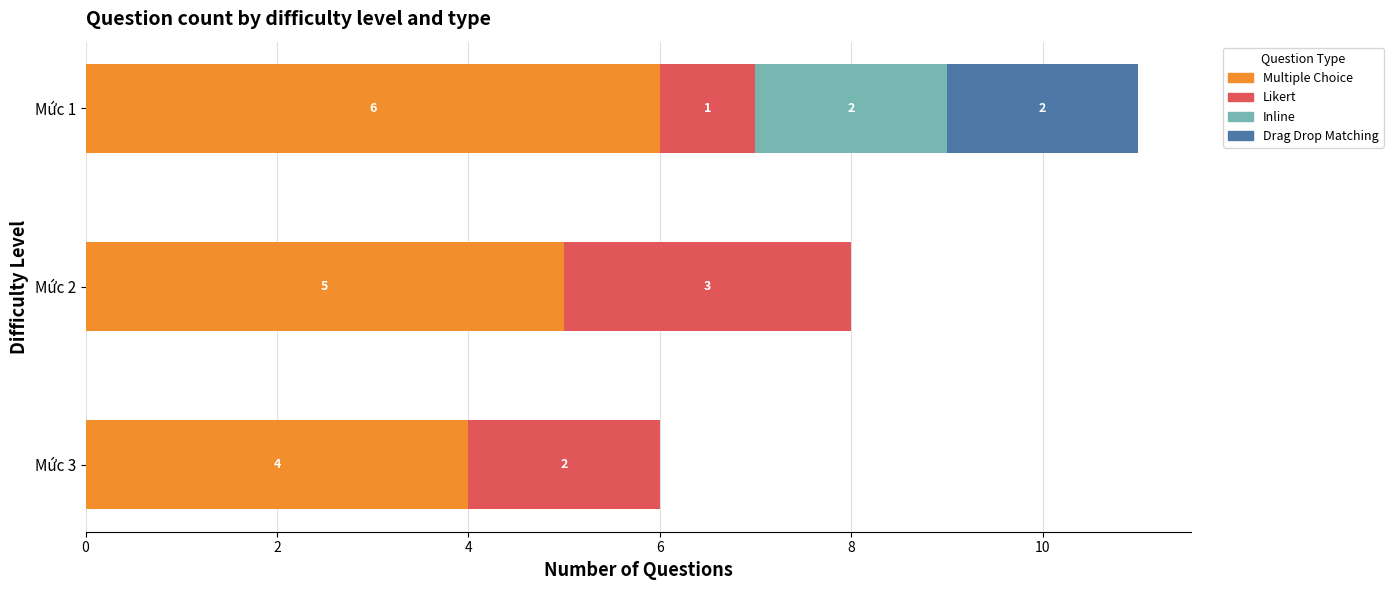

How many series are shown in this chart?

4